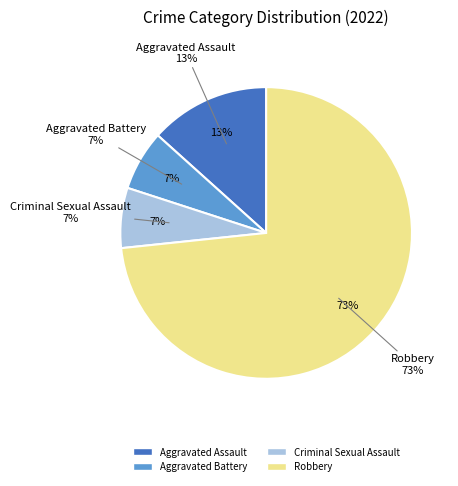

True or false: Aggravated Battery accounts for 16% of the total.

False